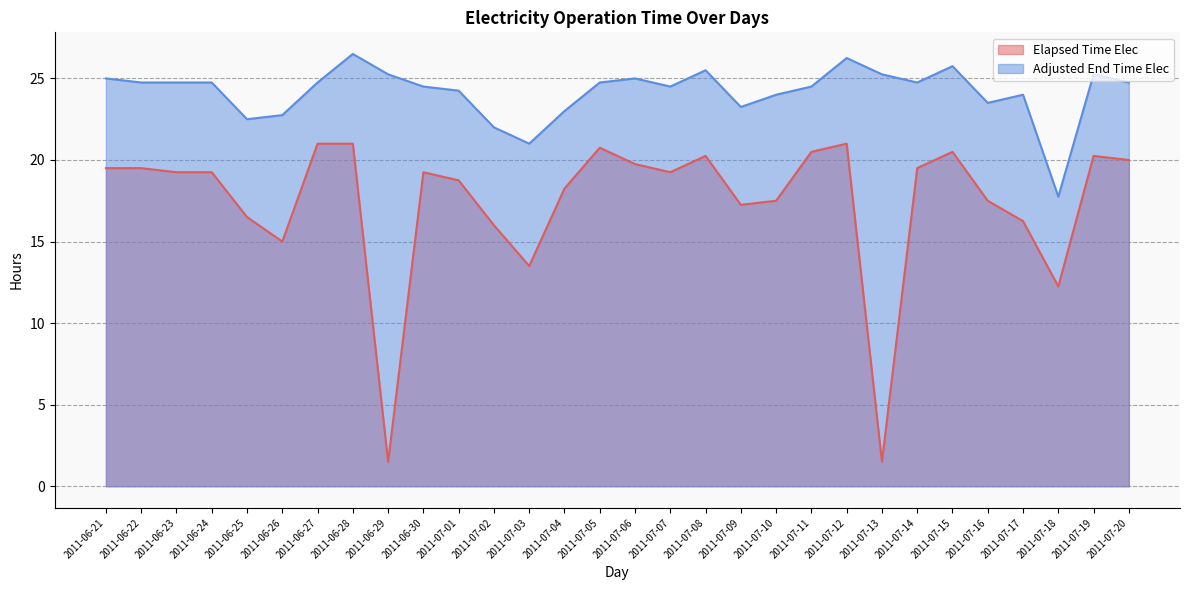

Count the number of data series in this chart.

2